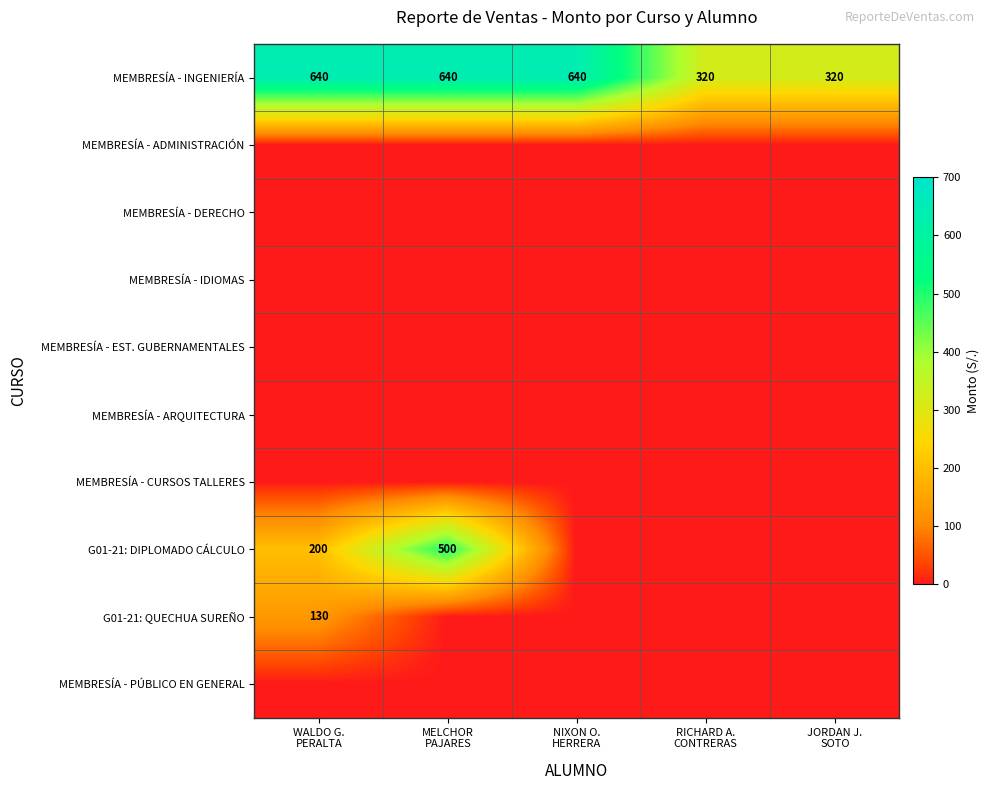

What is the difference between the maximum and second lowest values in the MEMBRESÍA - INGENIERÍA series?

320